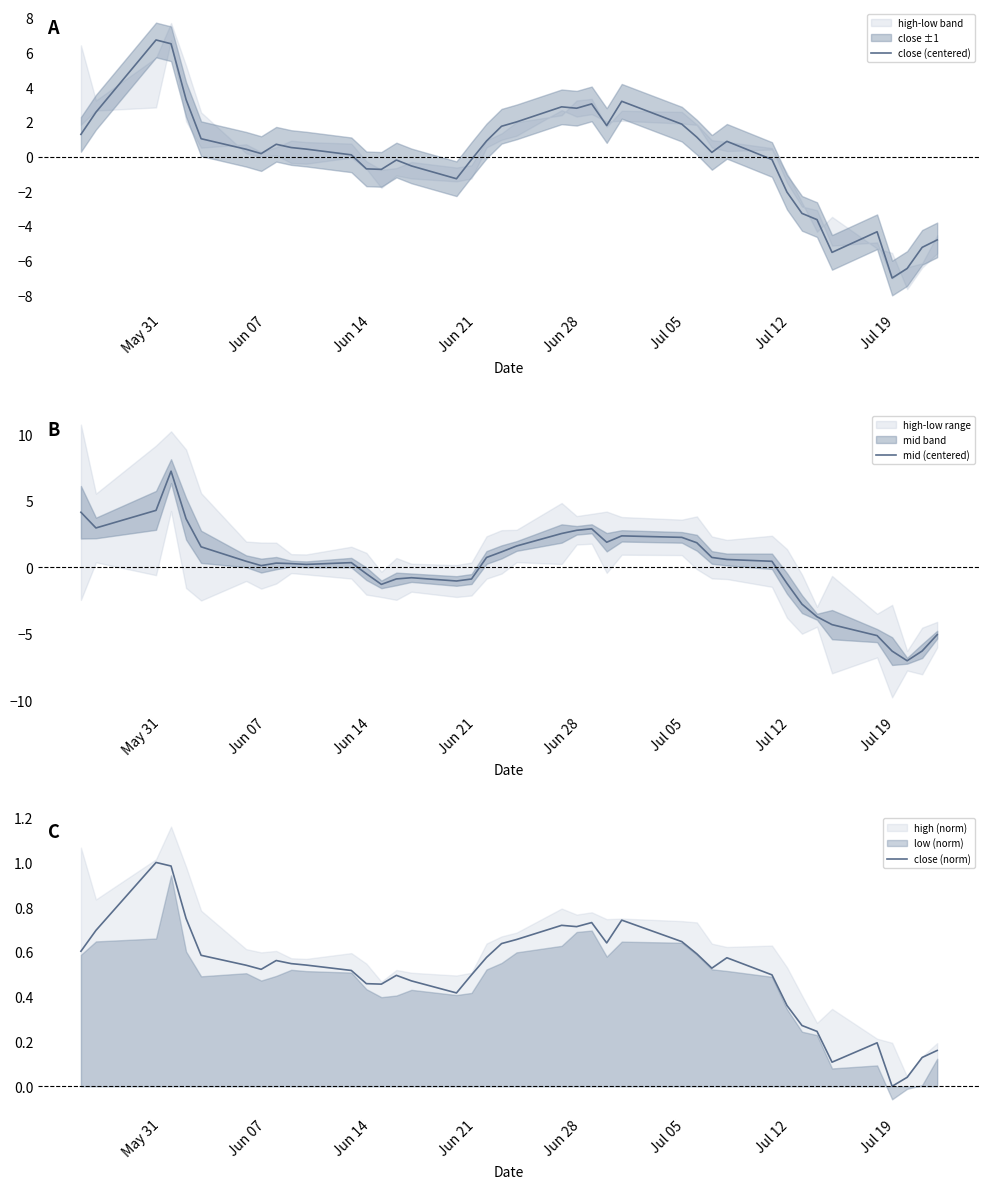

Which series has the largest total across all categories?

close (norm)